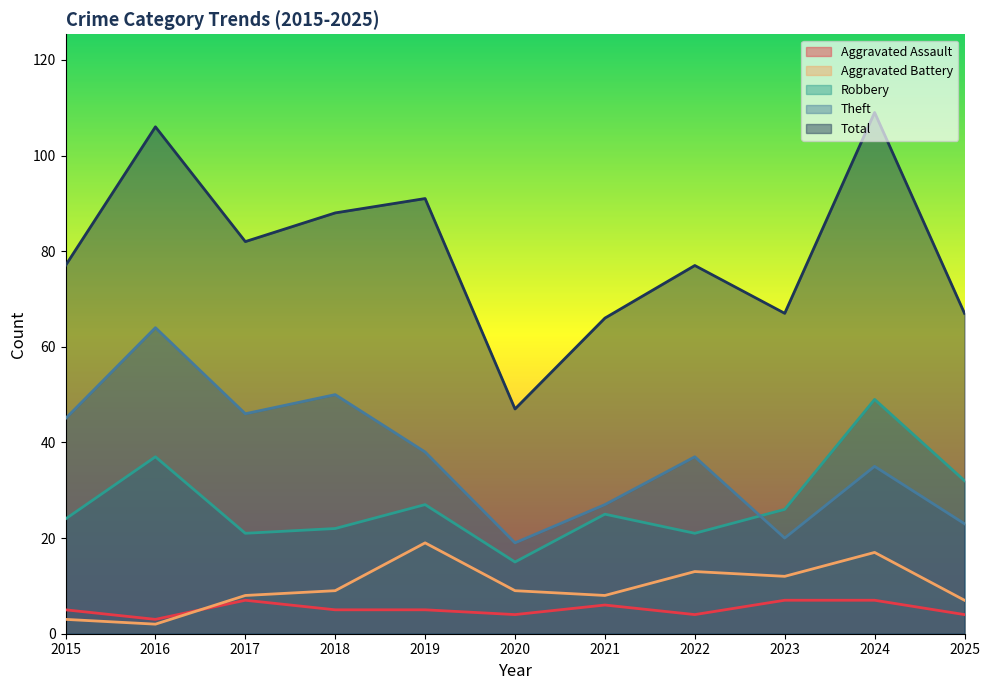

Between 2023 and 2024, which is larger?

2023